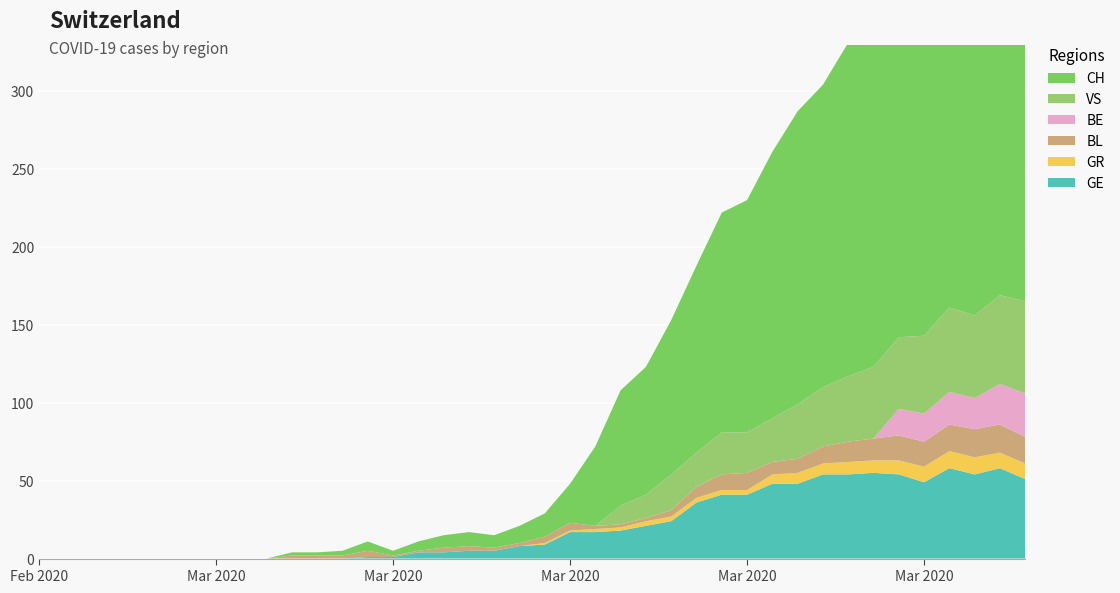

Reading left to right, list all the values displayed in this chart.

GE: 0=0	1=0	2=0	3=0	4=0	5=0	6=0	7=0	8=0	9=0	10=0	11=0	12=0	13=1	14=1	15=4	16=4	17=5	18=5	19=8	20=9	21=17	22=17	23=18	24=21	25=24	26=36	27=41	28=41	29=48	30=48	31=54	32=54	33=55	34=54	35=49	36=58	37=54	38=58	39=51
GR: 0=0	1=0	2=0	3=0	4=0	5=0	6=0	7=0	8=0	9=0	10=0	11=0	12=0	13=0	14=0	15=0	16=0	17=0	18=0	19=0	20=1	21=1	22=2	23=2	24=3	25=3	26=3	27=3	28=3	29=6	30=7	31=7	32=8	33=8	34=9	35=10	36=11	37=11	38=10	39=10
VS: 0=0	1=0	2=0	3=0	4=0	5=0	6=0	7=0	8=0	9=0	10=0	11=0	12=0	13=0	14=0	15=0	16=0	17=0	18=0	19=0	20=0	21=0	22=0	23=12	24=15	25=23	26=22	27=27	28=26	29=28	30=35	31=38	32=42	33=46	34=46	35=50	36=54	37=53	38=57	39=59
BL: 0=0	1=0	2=0	3=0	4=0	5=0	6=0	7=0	8=0	9=0	10=2	11=2	12=2	13=4	14=1	15=1	16=3	17=3	18=2	19=2	20=4	21=5	22=2	23=2	24=2	25=4	26=7	27=10	28=11	29=8	30=9	31=11	32=13	33=14	34=16	35=16	36=17	37=18	38=18	39=17
BE: 0=0	1=0	2=0	3=0	4=0	5=0	6=0	7=0	8=0	9=0	10=0	11=0	12=0	13=0	14=0	15=0	16=0	17=0	18=0	19=0	20=0	21=0	22=0	23=0	24=0	25=0	26=0	27=0	28=0	29=0	30=0	31=0	32=0	33=0	34=17	35=18	36=21	37=20	38=26	39=28
CH: 0=0	1=0	2=0	3=0	4=0	5=0	6=0	7=0	8=0	9=0	10=2	11=2	12=3	13=6	14=3	15=6	16=8	17=9	18=8	19=11	20=15	21=25	22=51	23=74	24=82	25=99	26=120	27=141	28=149	29=171	30=188	31=194	32=214	33=219	34=255	35=266	36=293	37=290	38=294	39=290